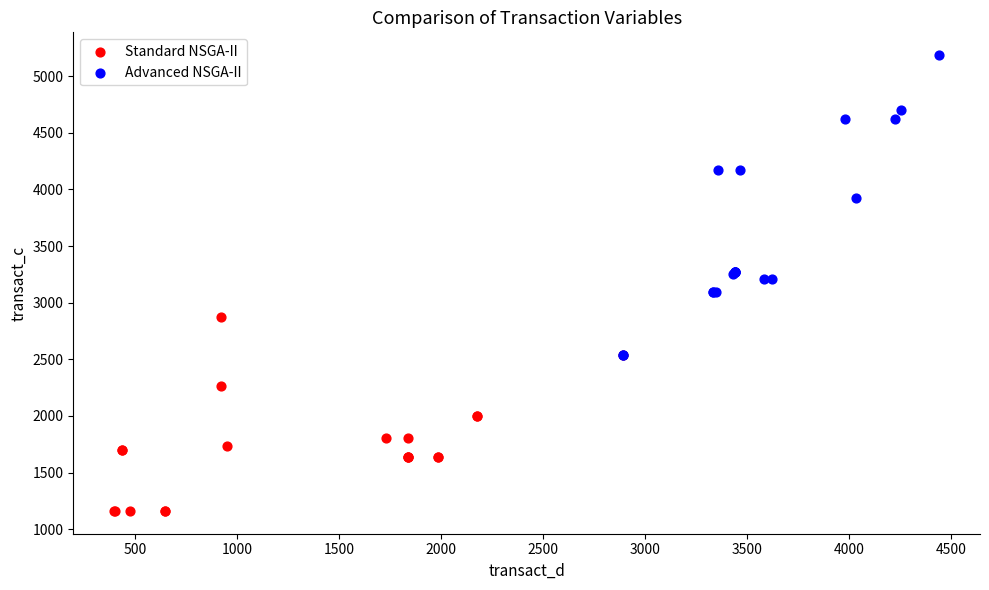

Which series reaches the minimum Y coordinate?

Standard NSGA-II